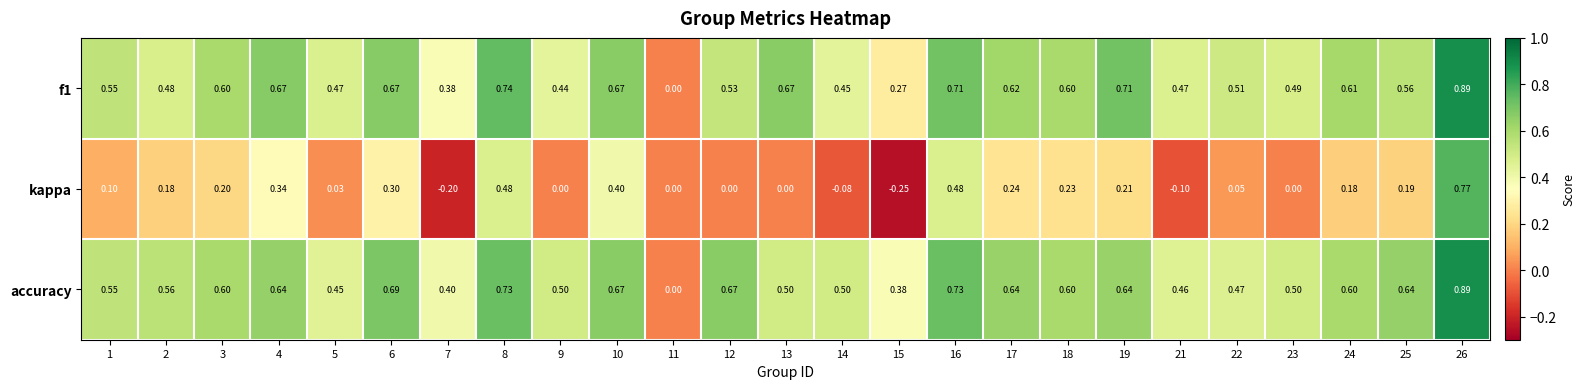

Which series has the largest range (max minus min)?

kappa